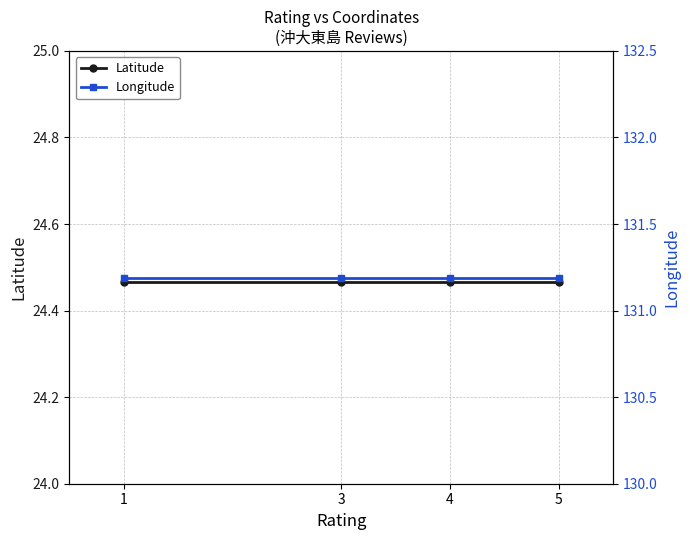

True or false: Longitude and Latitude intersect in this chart.

False